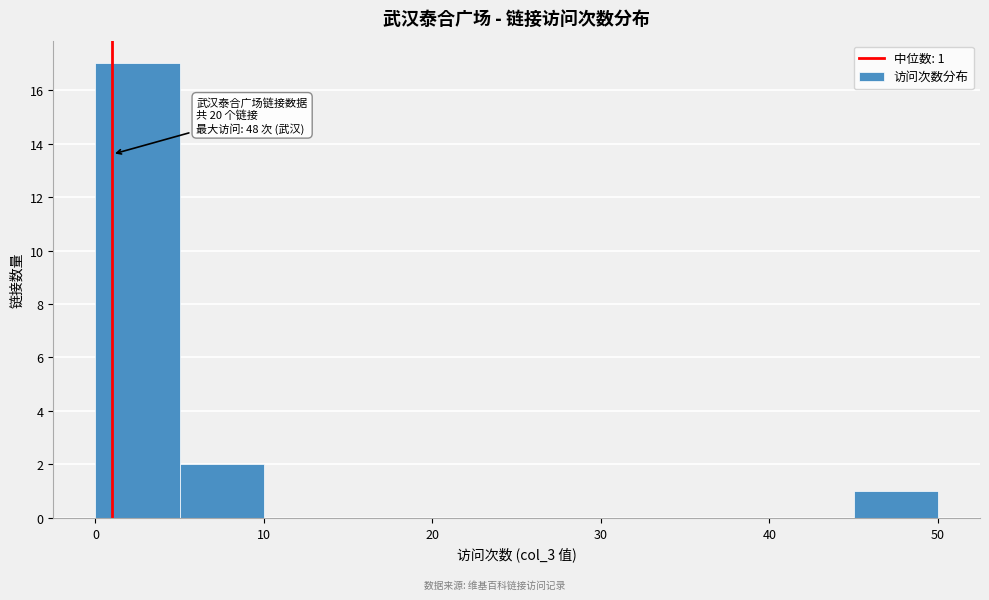

Over which range of the x-axis is the bar tallest?

0 to 5